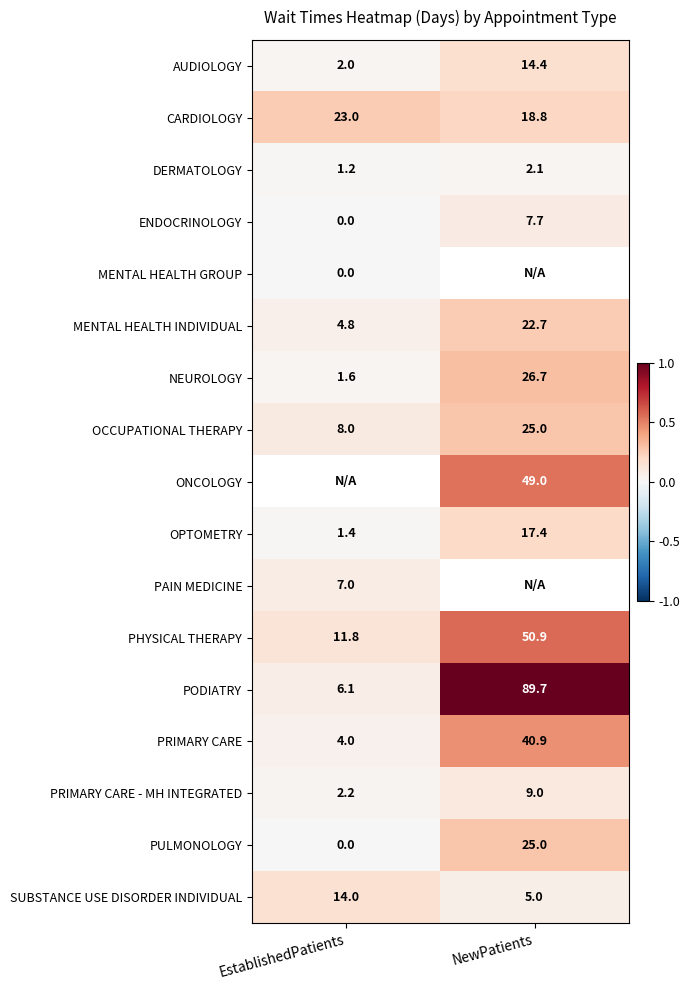

Which category has the lowest value across all series?

EstablishedPatients